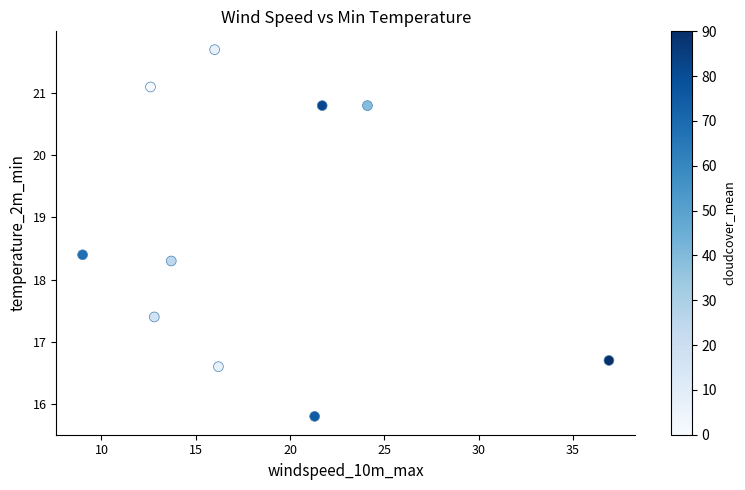

What is the average Y value?

18.8